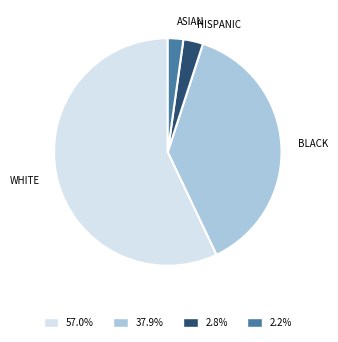

What is the largest slice in the pie chart?

WHITE